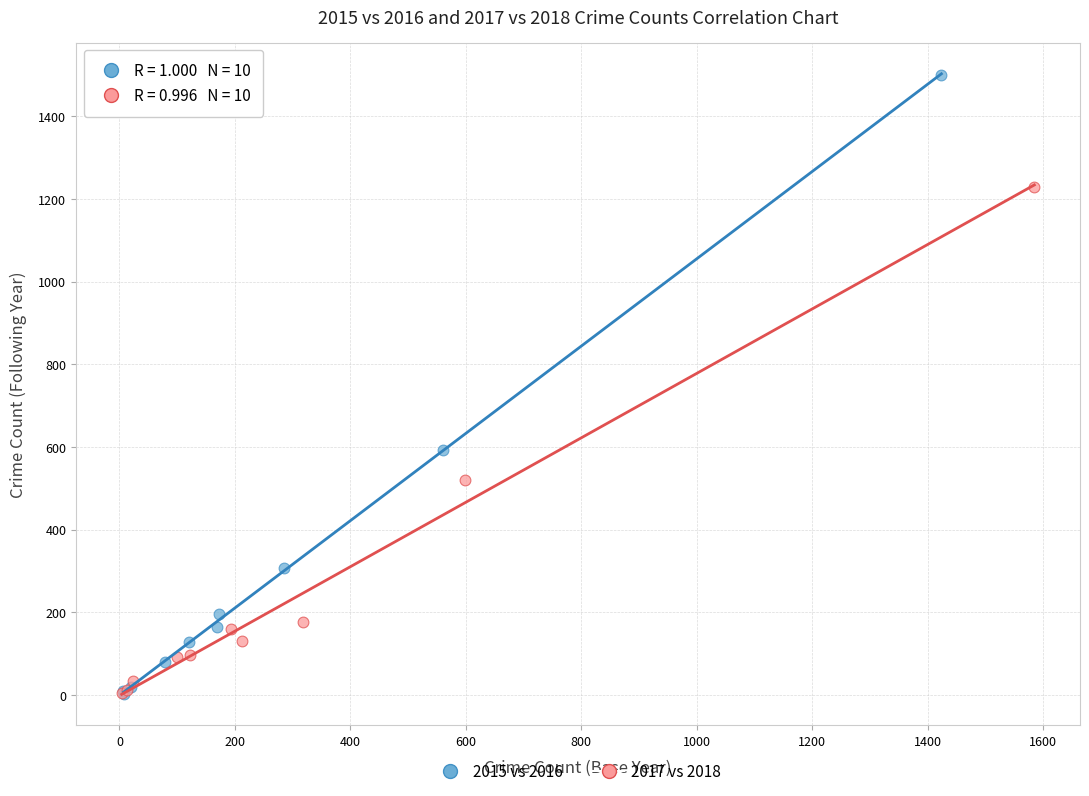

Which series has the widest spread of Y values?

2015 vs 2016